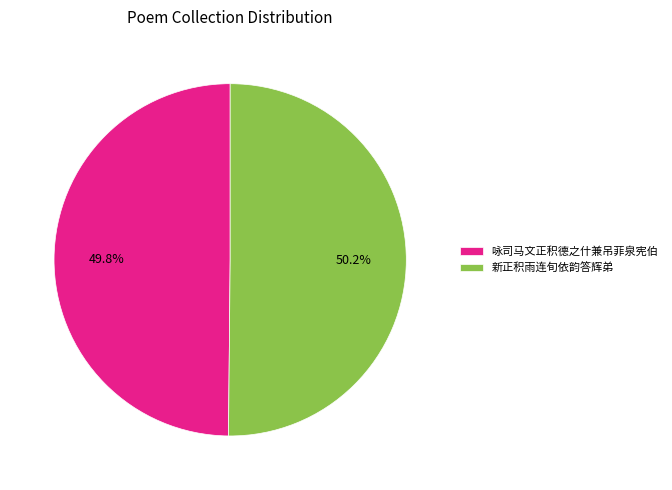

Do 新正积雨连旬依韵答辉弟 and 咏司马文正积德之什兼吊菲泉宪伯 together represent more than half of the pie?

Yes